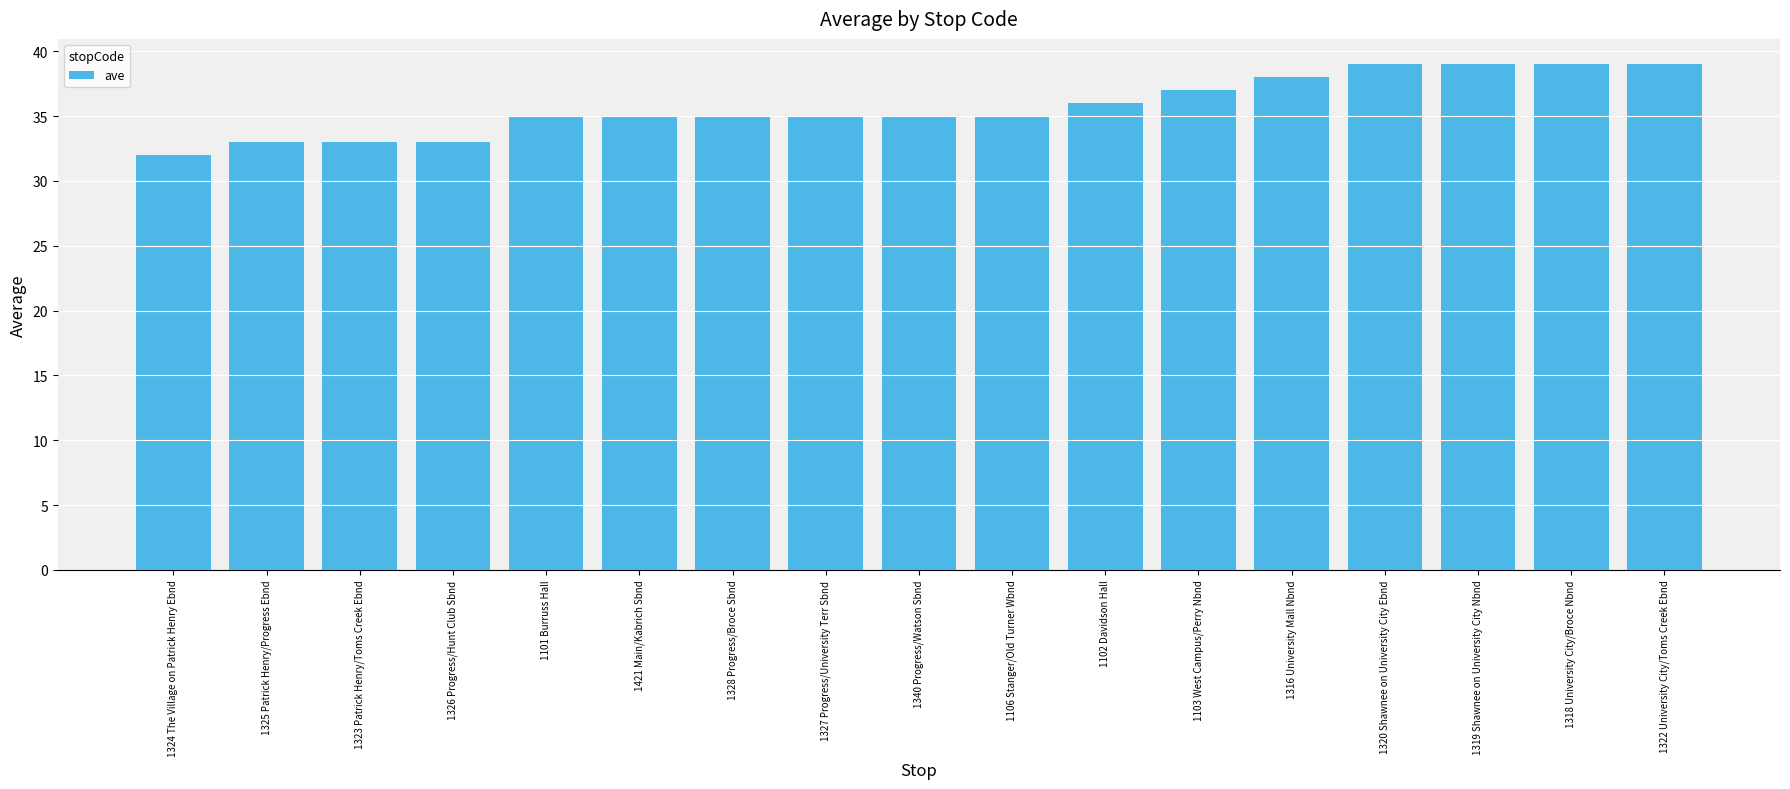

What position from the left is 1421 Main/Kabrich Sbnd?

6